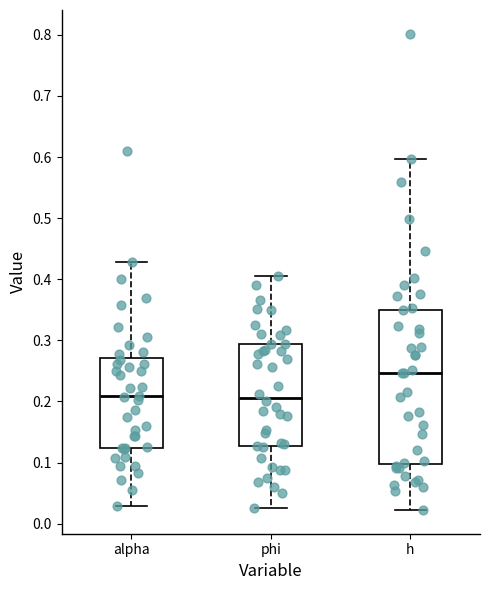

Reading left to right, read every box against the y-axis: the position of its median line, the range the box covers, and the ends of its whiskers. The values are not printed on the chart, so give them approximately, as read against the axis.

alpha: median 0.21, box 0.12 to 0.27, whiskers 0.03 to 0.43
phi: median 0.21, box 0.13 to 0.29, whiskers 0.03 to 0.41
h: median 0.25, box 0.10 to 0.35, whiskers 0.02 to 0.60